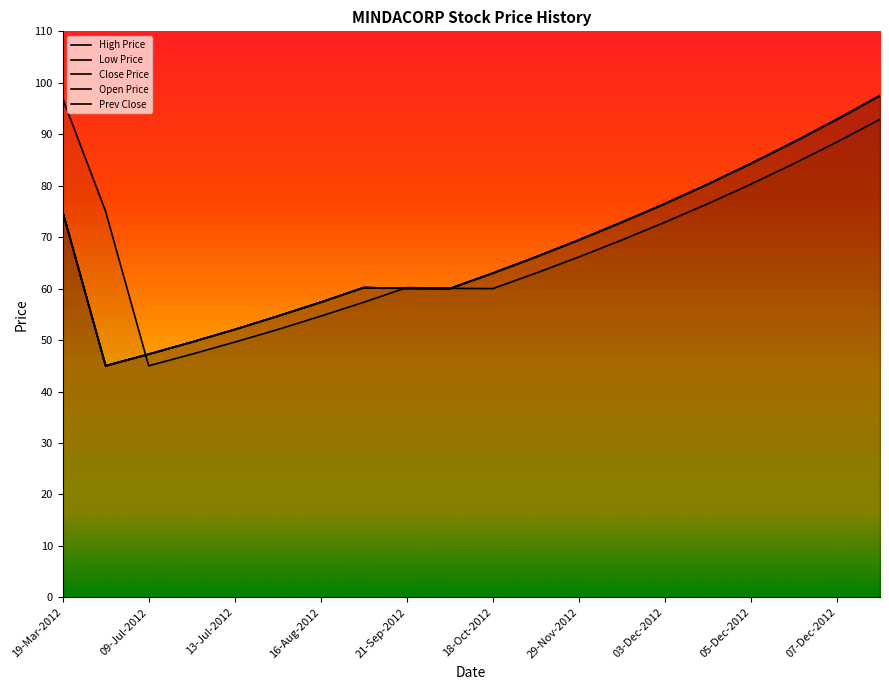

Which series has the largest total across all categories?

High Price